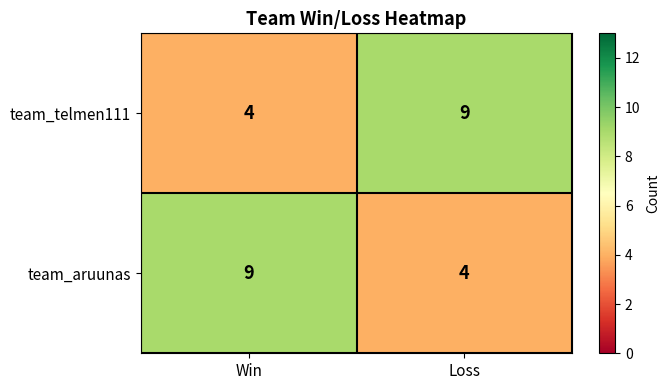

What value does the team_aruunas series have at Loss?

4